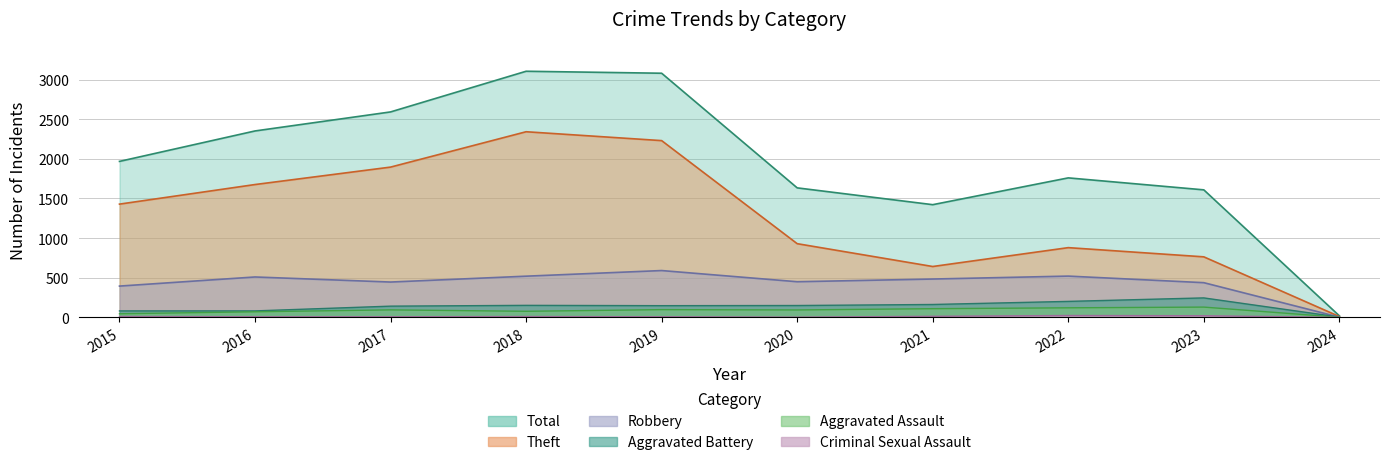

How many data points in Aggravated Battery are less than 150?

5